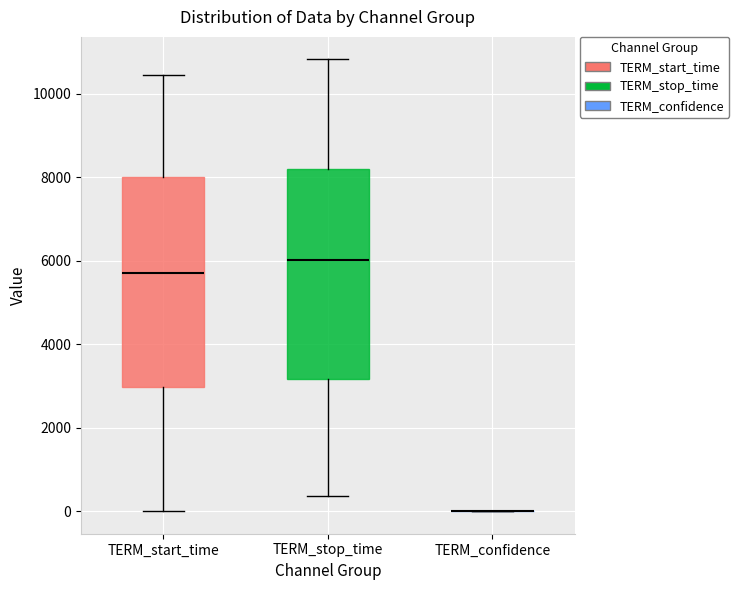

Reading left to right, transcribe this box plot: for each box, give where its median line is, the range the box spans, and where its two whiskers end, as read against the y-axis. The values are not printed on the chart, so give them approximately, as read against the axis.

TERM_start_time: median 5800, box 3000 to 8000, whiskers 0 to 10400
TERM_stop_time: median 6000, box 3200 to 8200, whiskers 400 to 10800
TERM_confidence: box collapsed to a line at 0, whiskers 0 to 0